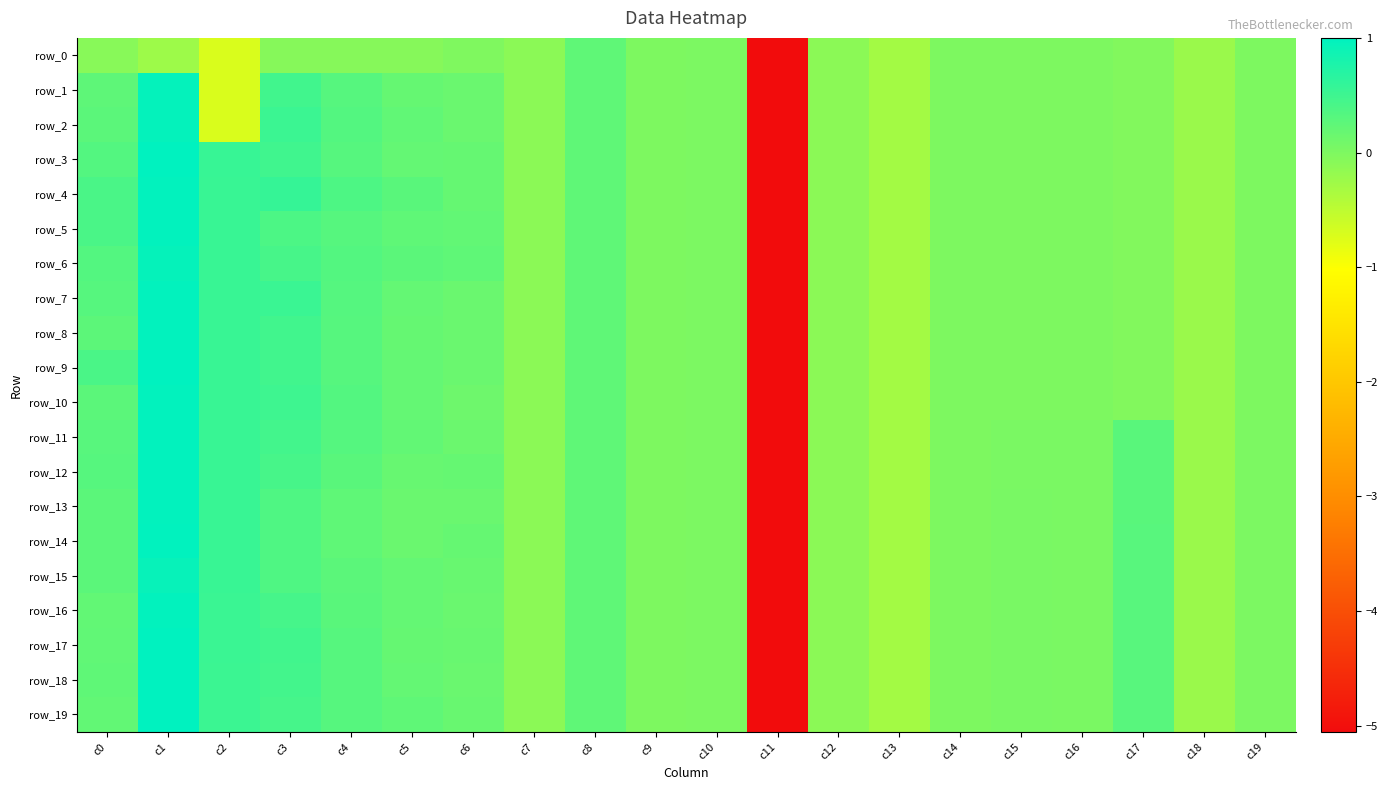

How many data points in row_2 are above 0?

8